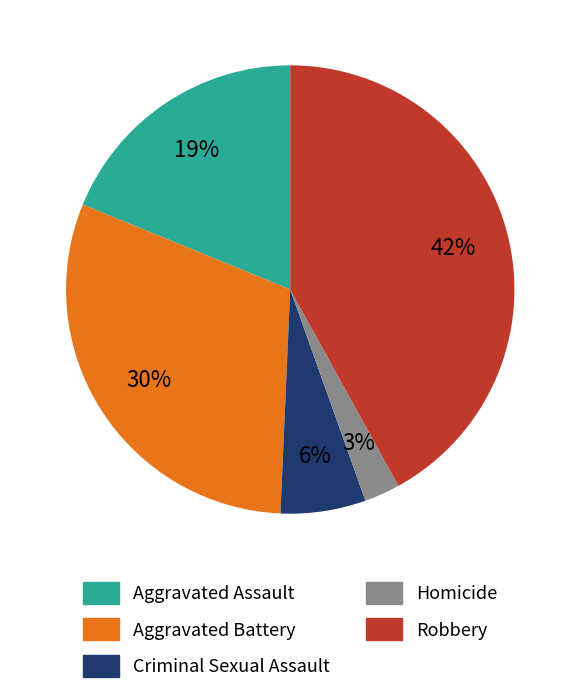

Which category has the smallest portion of the pie?

Homicide